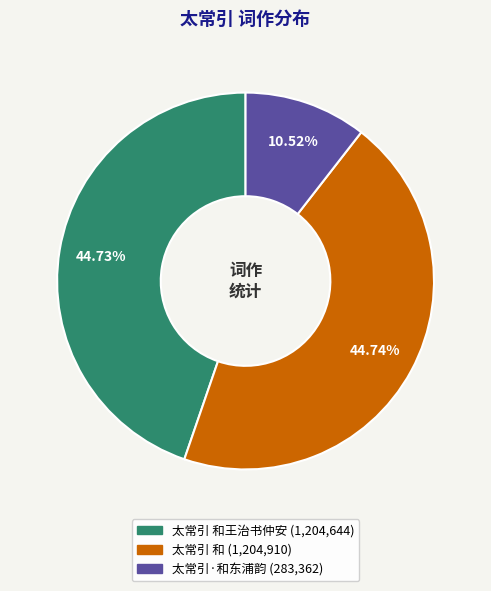

Is there a majority slice in this chart?

No